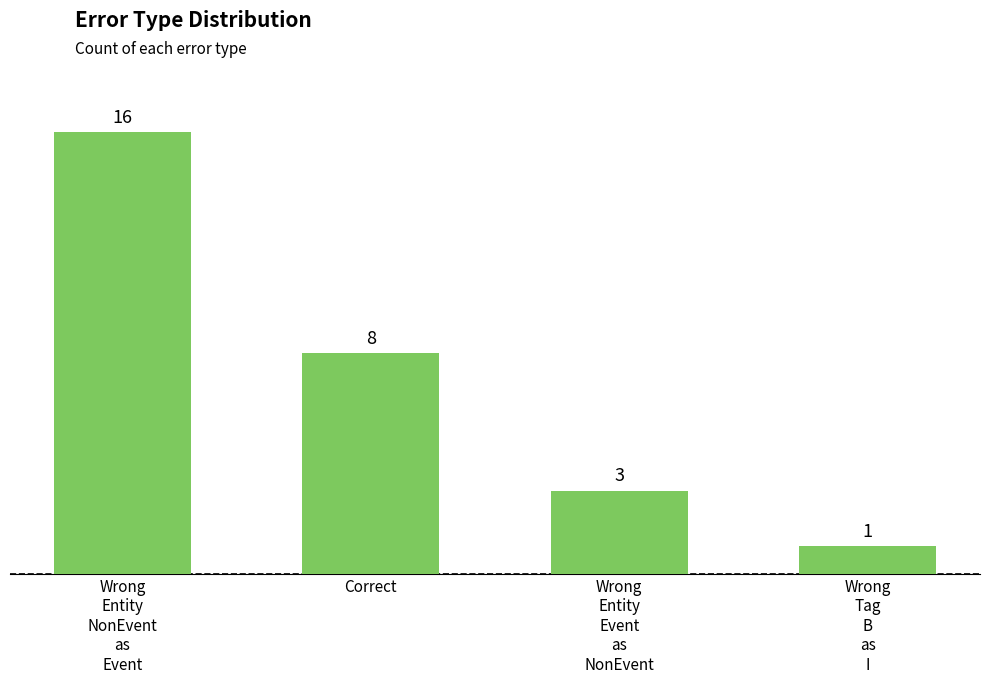

What is the change in value from Correct to Wrong
Tag
B
as
I?

-7